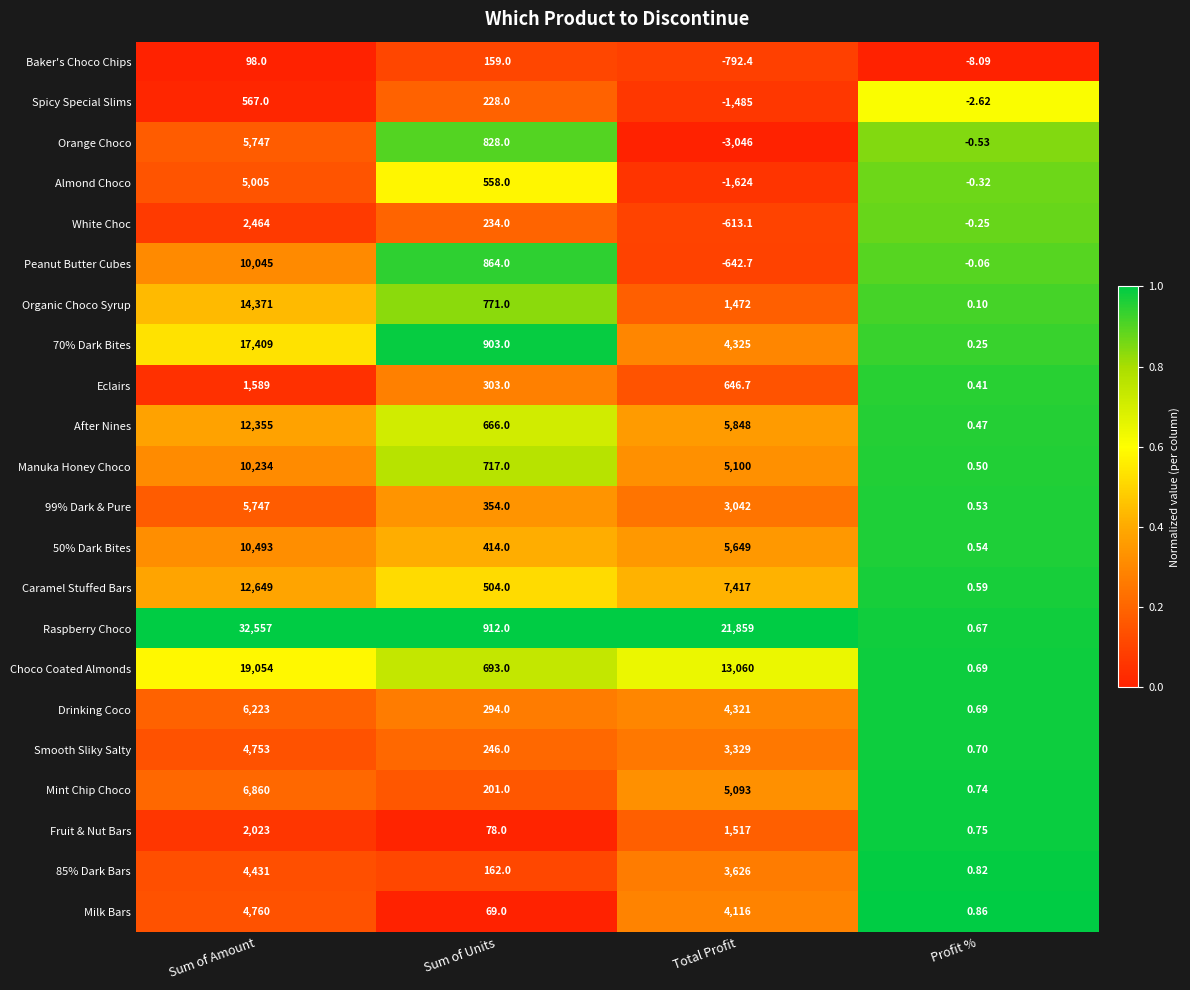

Rank the categories by Raspberry Choco value from highest to lowest.

Sum of Amount, Total Profit, Sum of Units, Profit %